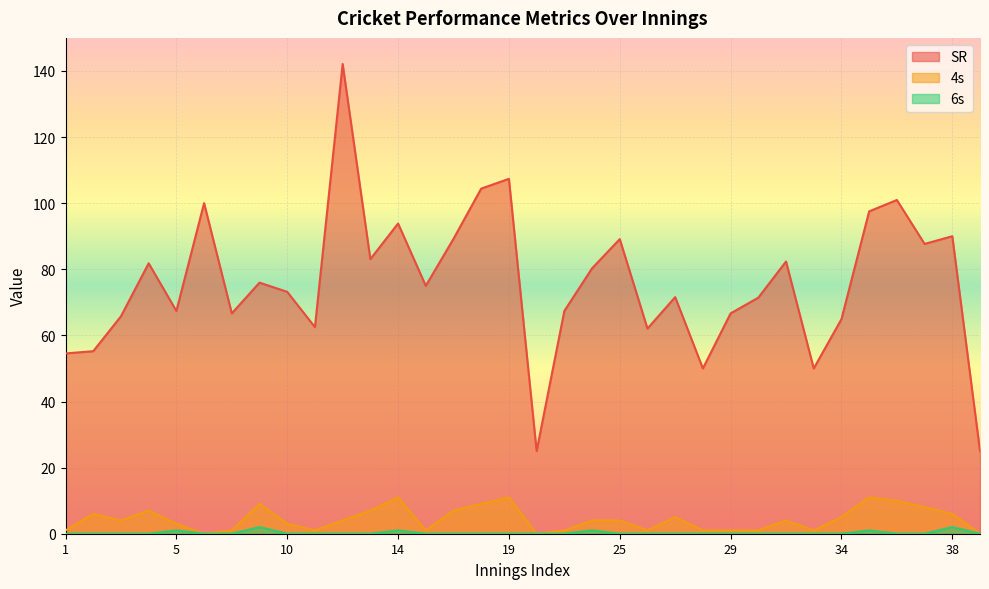

What are all the series names shown in the legend?

SR, 4s, 6s